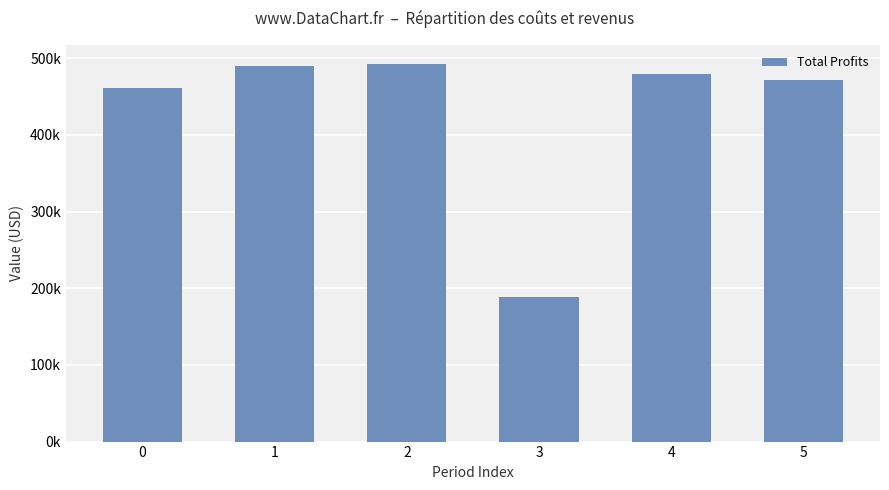

What is the greatest value displayed?

492683.2